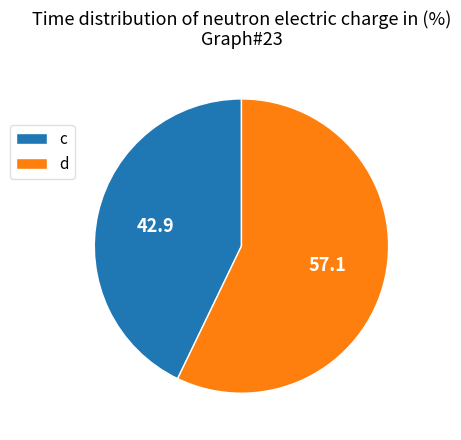

Is c the majority of the pie?

No